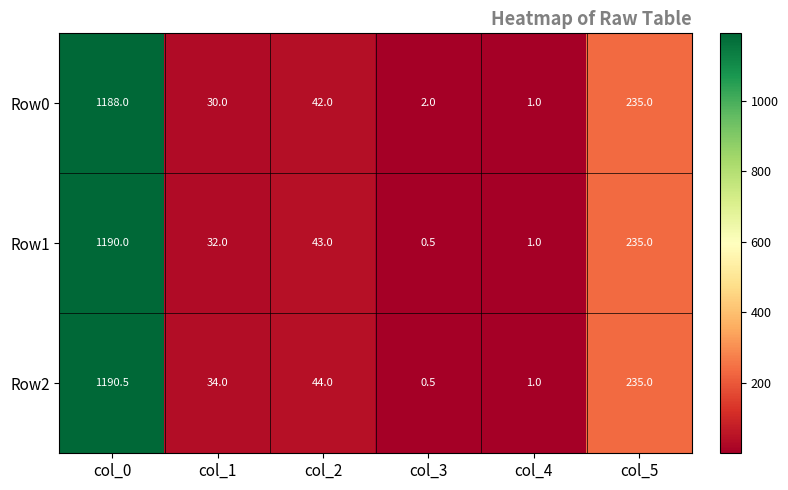

At col_2, list the series in order from smallest to largest.

Row0, Row1, Row2